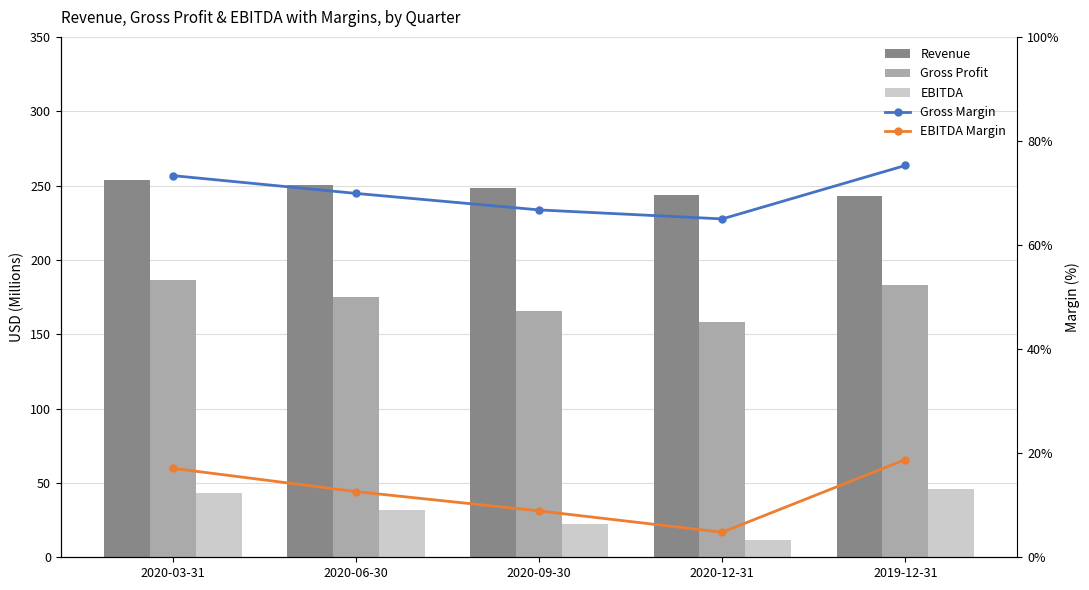

Reading right to left, what are all the values shown in this chart?

Revenue: 242.9	243.6	248.6	250.4	253.9
Gross Profit: 182.9	158.4	165.9	175.1	186.2
EBITDA: 45.6	11.7	22.2	31.6	43.4
Gross Margin: 75.3	65.0	66.8	69.9	73.3
EBITDA Margin: 18.8	4.8	8.9	12.6	17.1